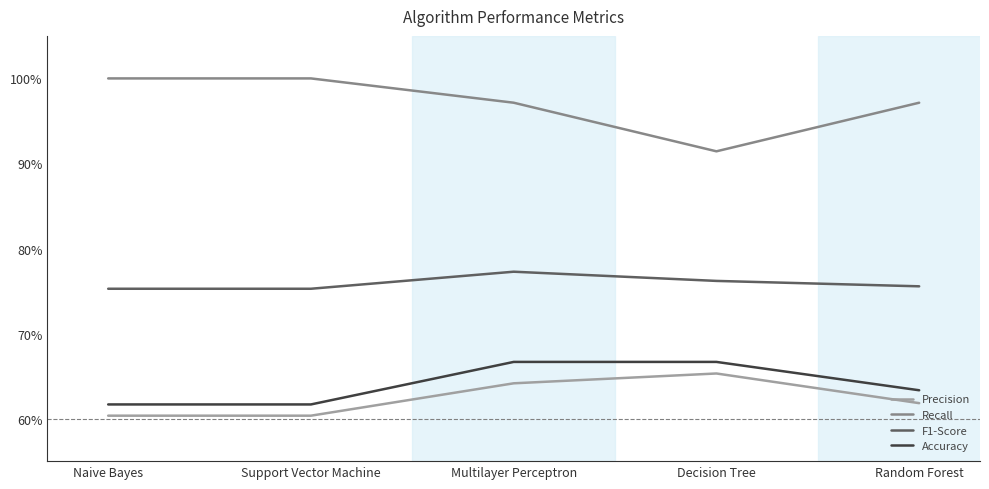

The value of Precision at Decision Tree is 0.9. True or false?

False